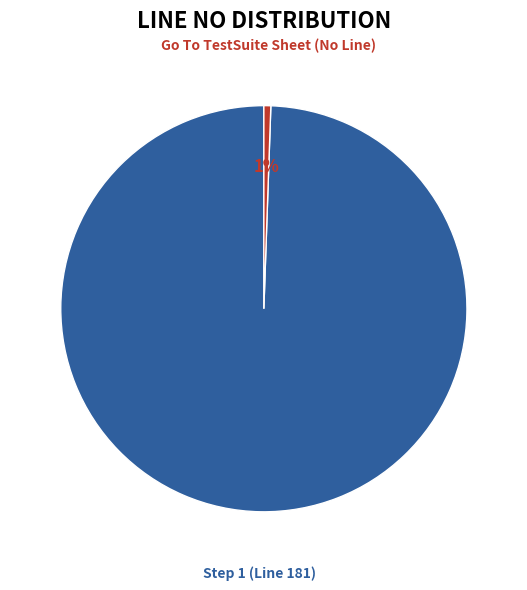

To the nearest percent, what portion does Step 1 (Line 181) represent?

99%